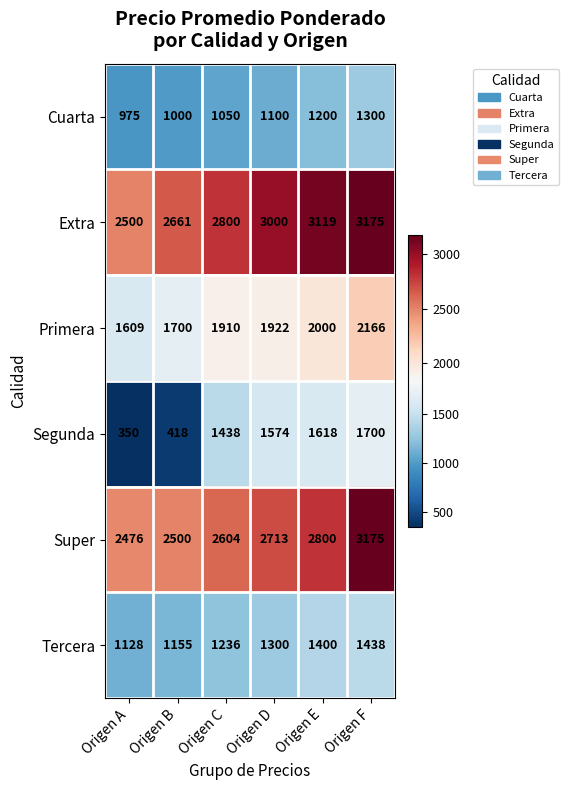

What is the difference between the maximum and minimum values in the Extra series?

675